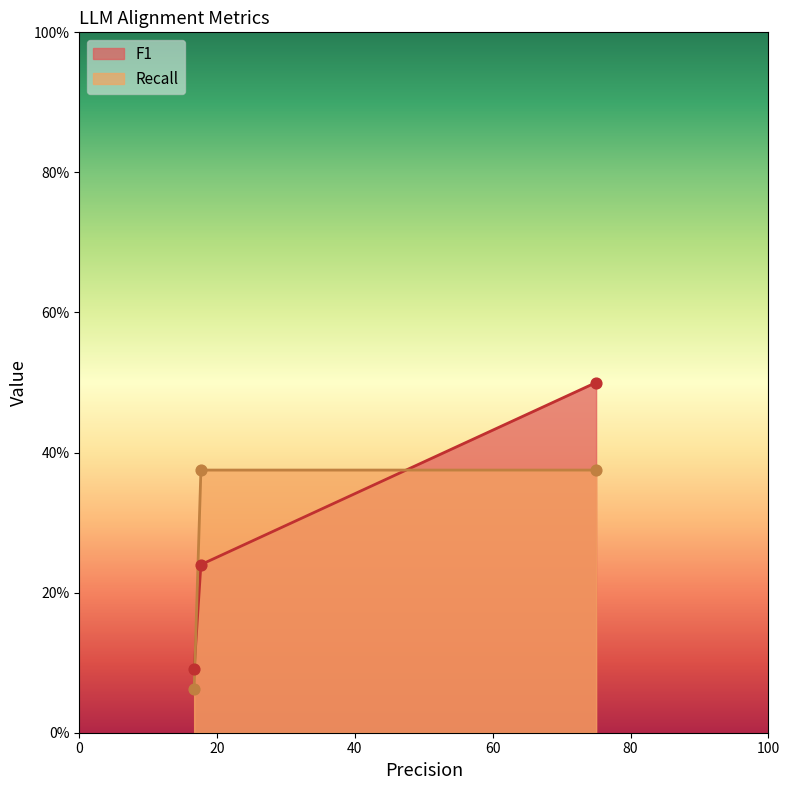

Which series contains the lowest Y value?

Recall